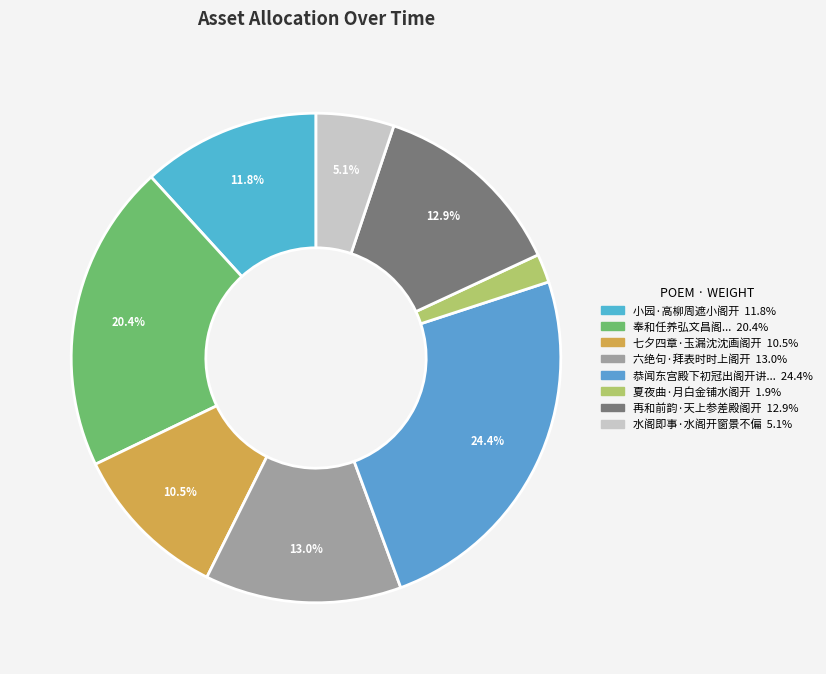

Does any single category account for the majority?

No